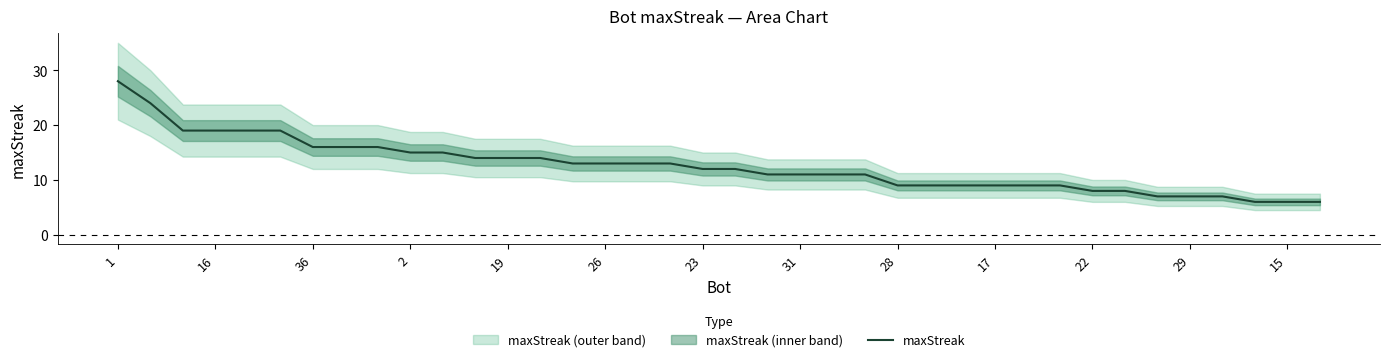

Read the maxStreak value at 2.

15